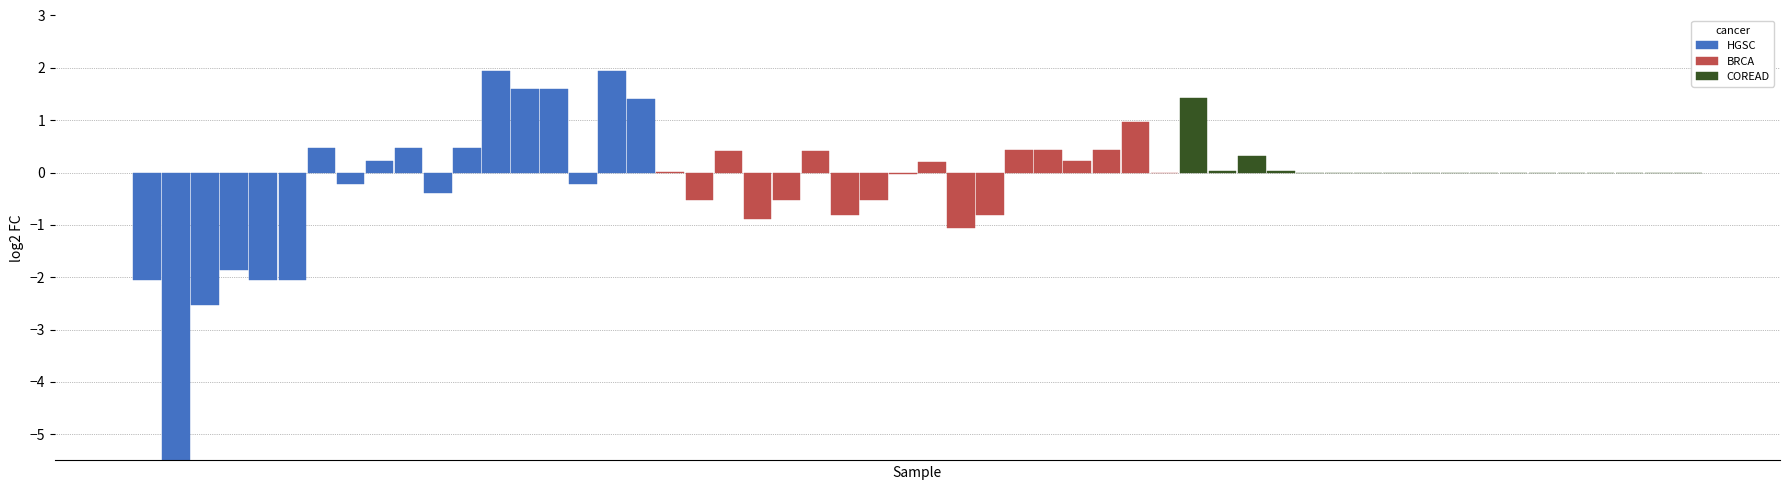

The value of HGSC at 14 is 2.6. True or false?

False